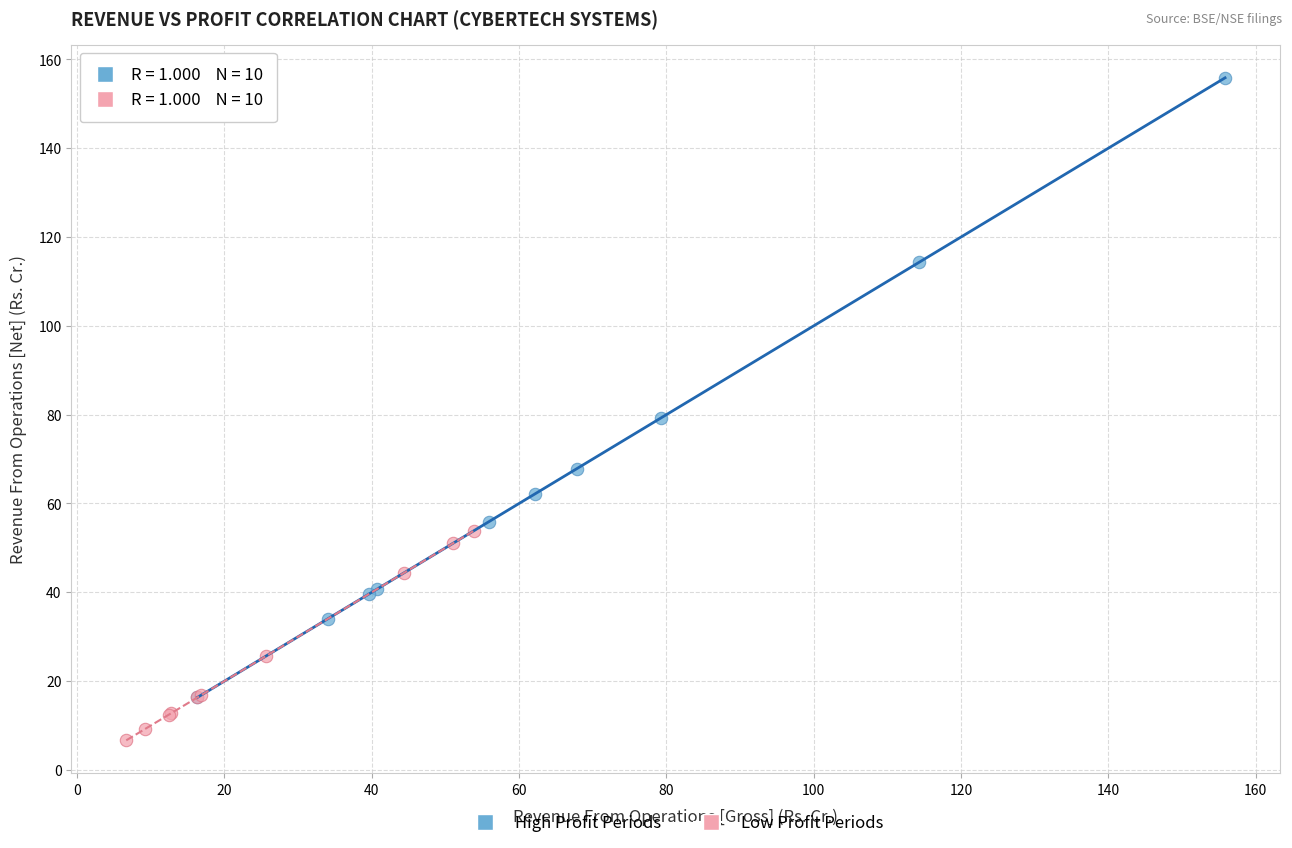

Which series has the largest Y range (max minus min)?

High Profit Periods